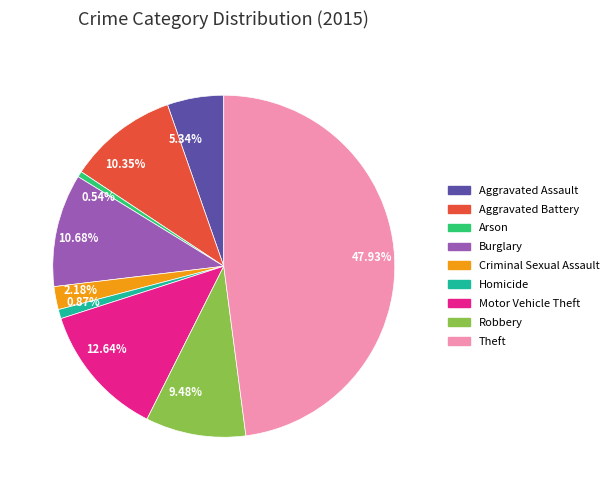

Count the number of slices in the pie.

9